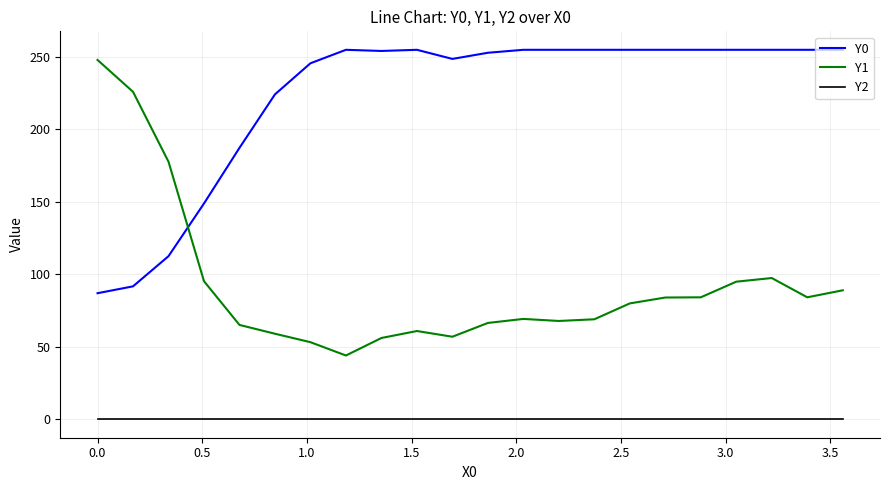

In Y0, how many points are lower than both neighbors (excluding endpoints)?

2